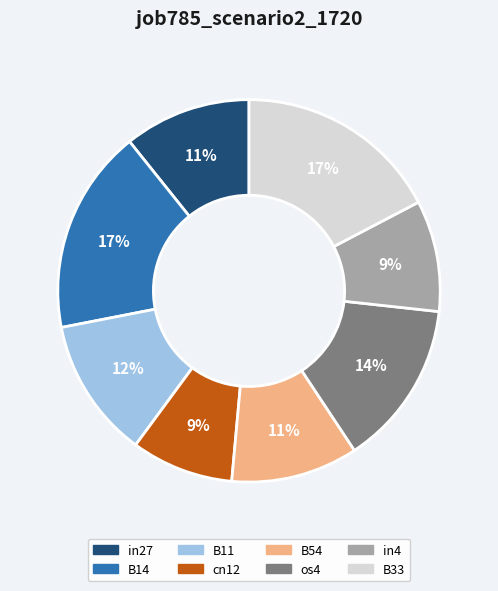

To the nearest percent, what portion does B11 represent?

12%